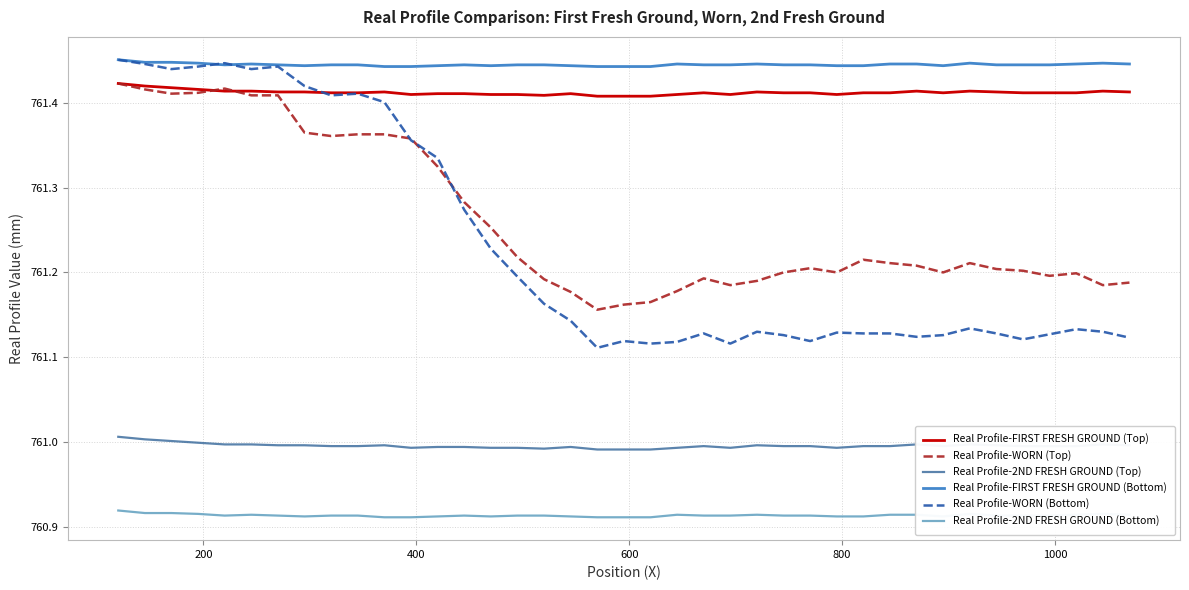

How many lines are shown in the chart?

6